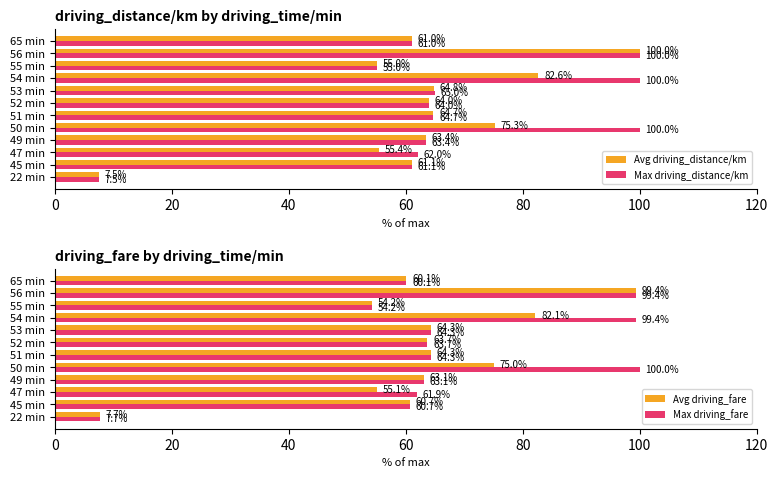

Where is Avg driving_fare nearest to the value 53?

55 min